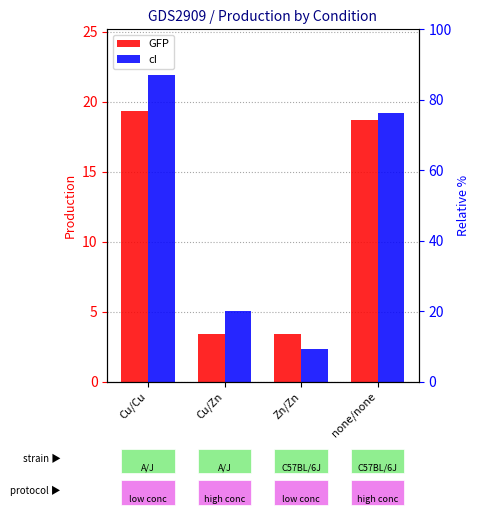

What value does the GFP series have at Cu/Zn?

3.4